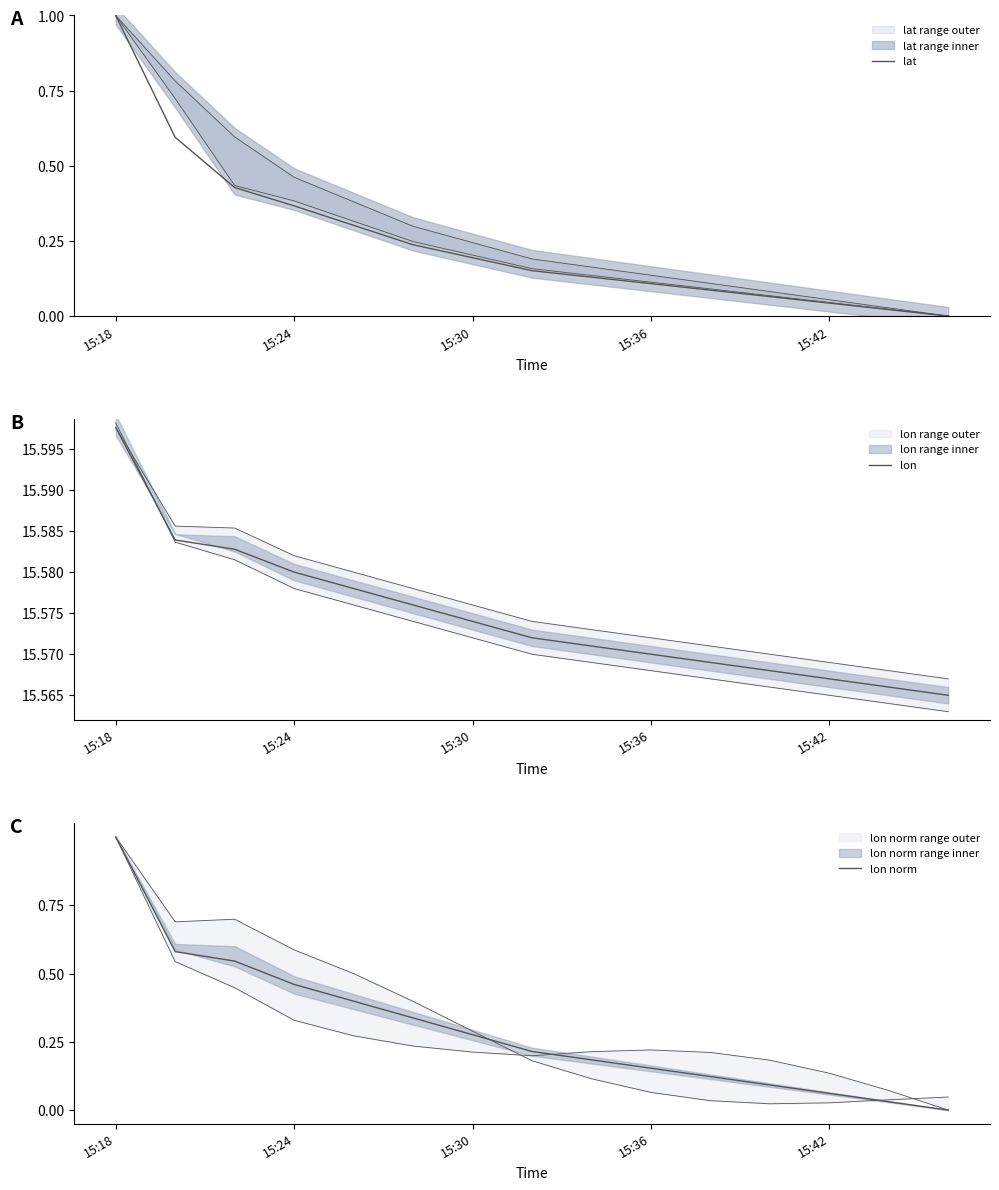

Rank the series by their maximum value, from lowest to highest.

lat, lon norm, lon